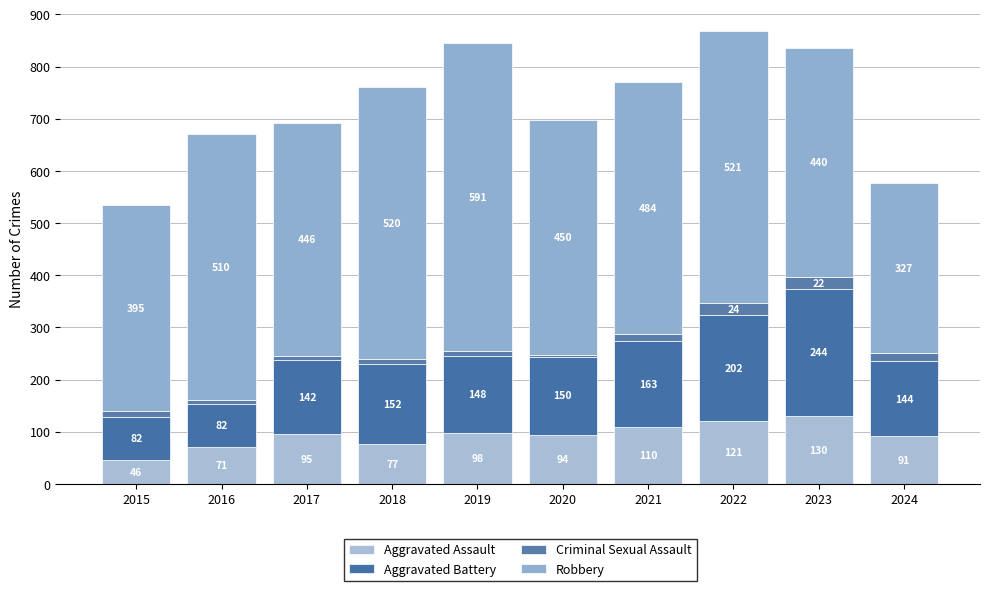

At 2024, list the series in order from largest to smallest.

Robbery, Aggravated Battery, Aggravated Assault, Criminal Sexual Assault